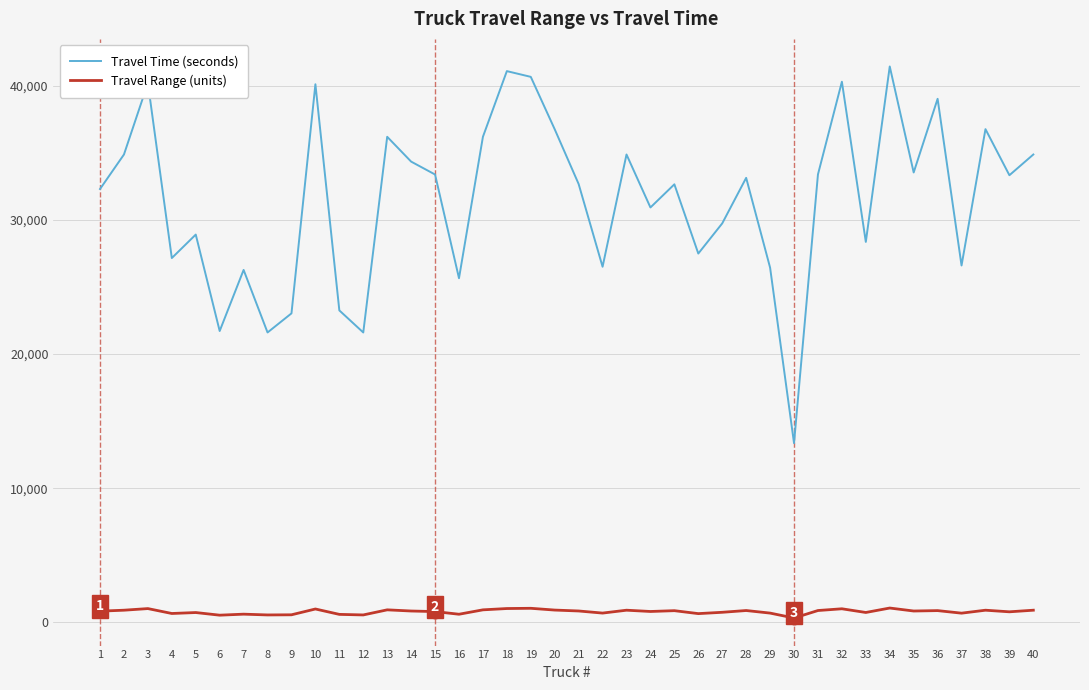

Rank the series by their maximum value, from lowest to highest.

Travel Range (units), Travel Time (seconds)